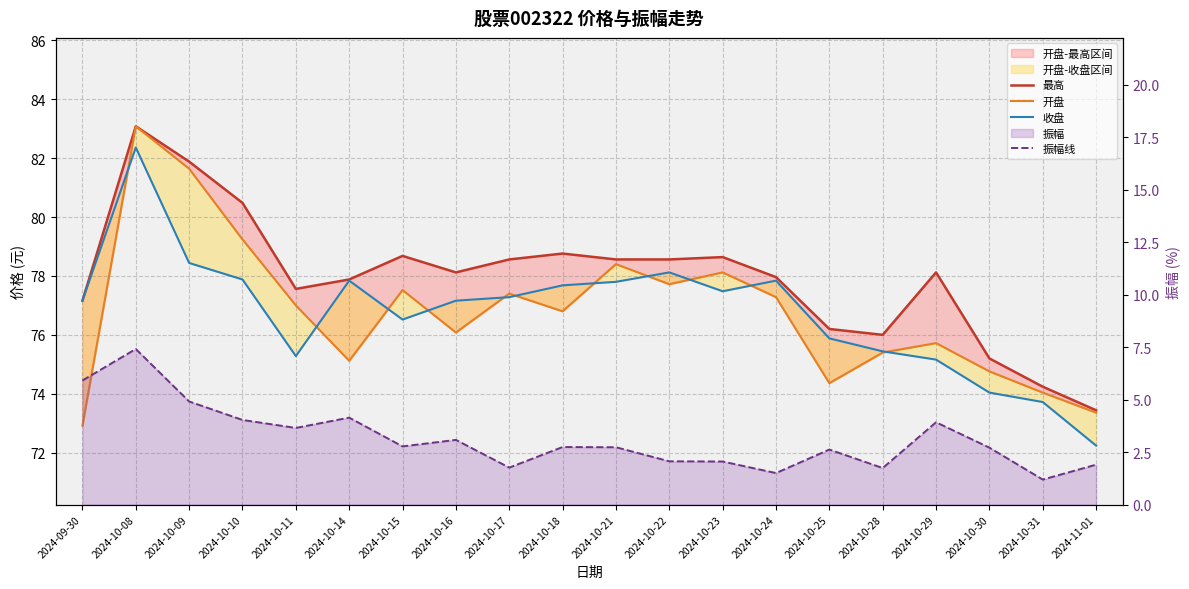

At which label does 收盘 reach its peak?

2024-10-08